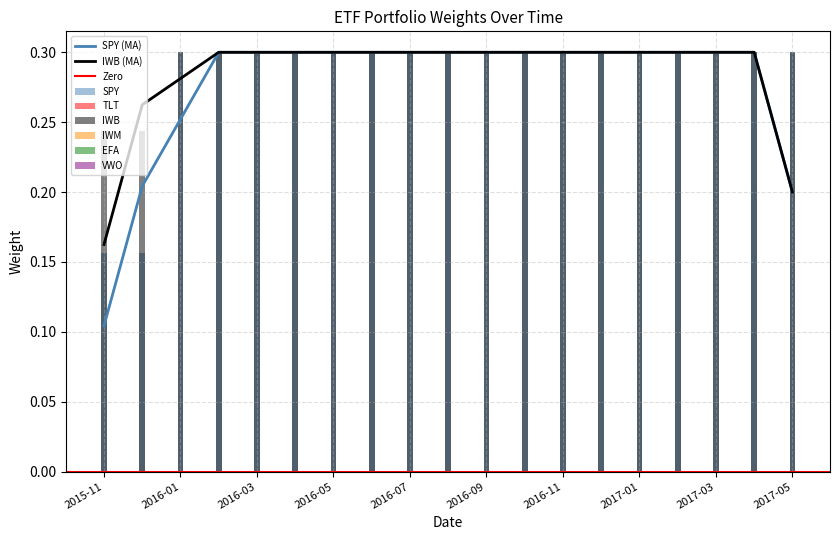

Which has a higher value, 2017-03 or 2017-01?

2017-03